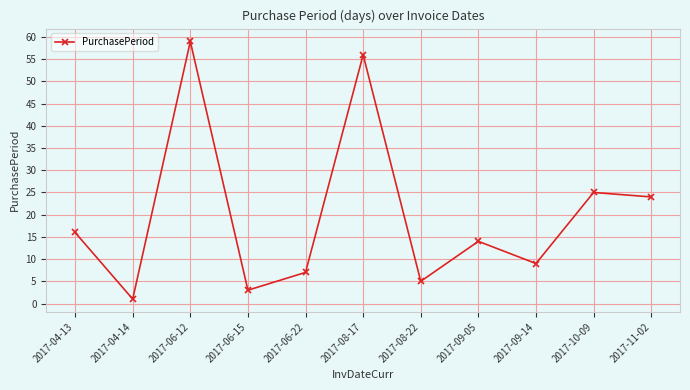

Reading left to right, extract all data points from this chart.

2017-04-13=16	2017-04-14=1	2017-06-12=59	2017-06-15=3	2017-06-22=7	2017-08-17=56	2017-08-22=5	2017-09-05=14	2017-09-14=9	2017-10-09=25	2017-11-02=24